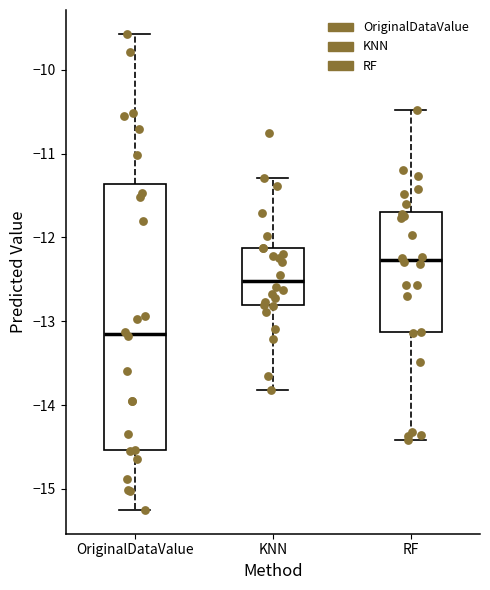

Comparing the boxes themselves (not the whiskers), which one is the tallest?

OriginalDataValue